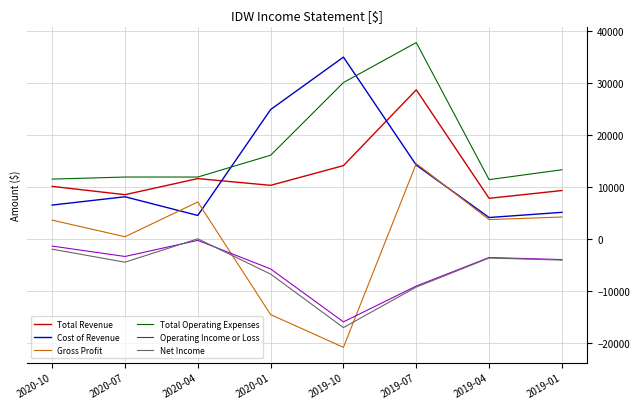

At which category does Gross Profit reach its first local valley?

2020-07